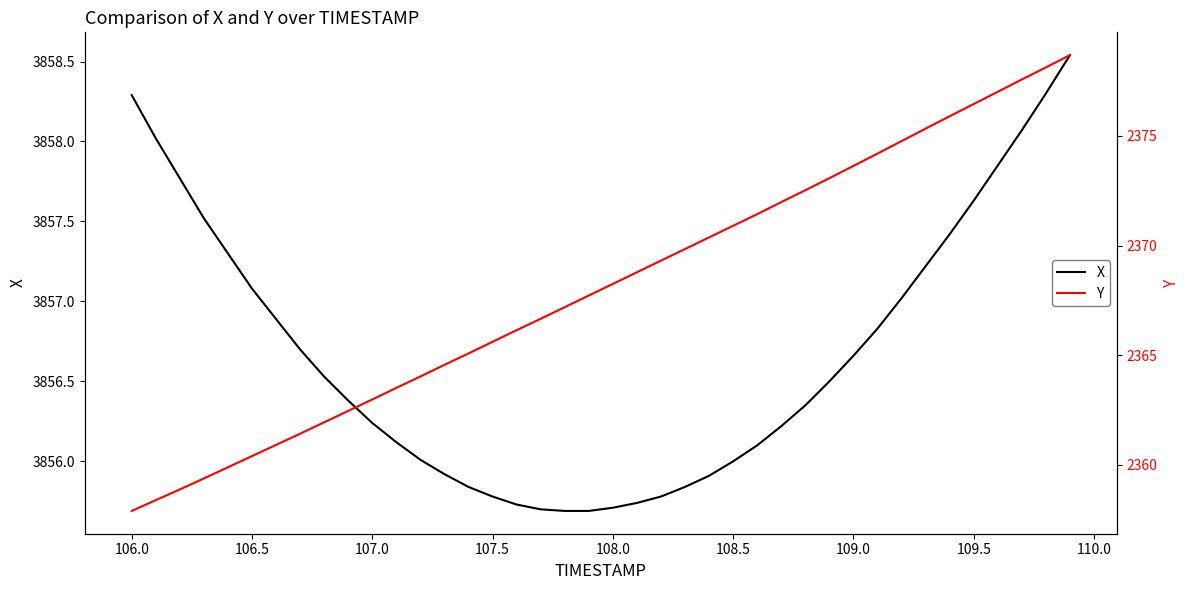

True or false: Y and X cross at least once.

False